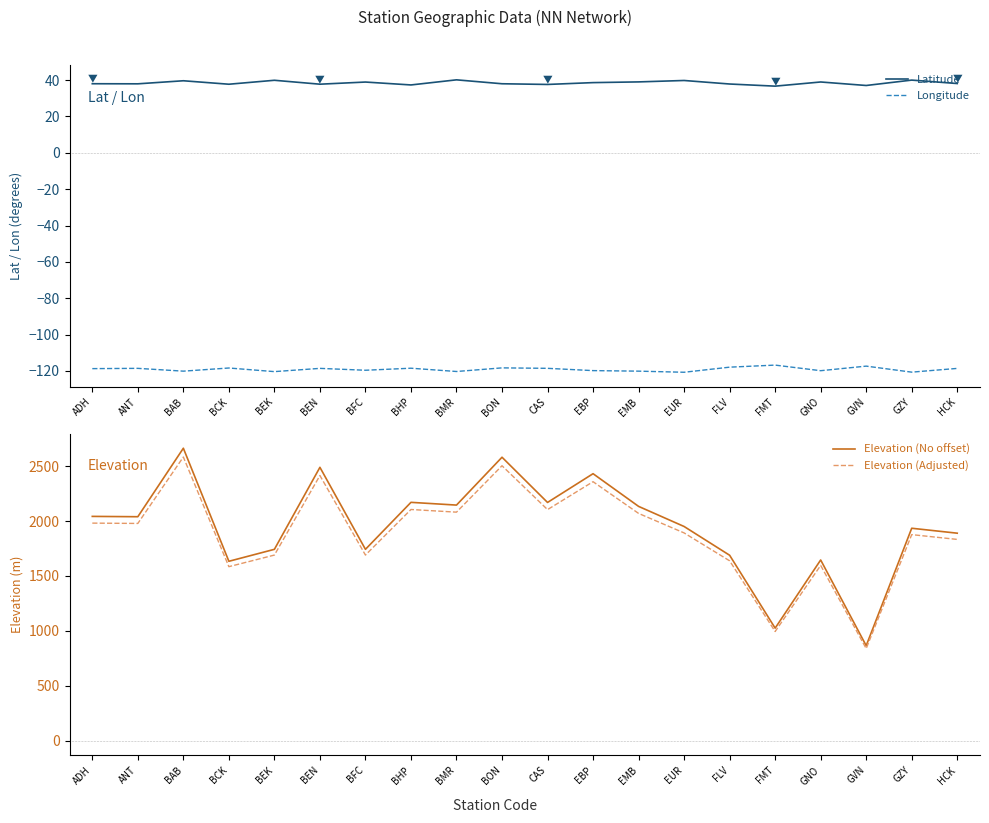

What is the difference between the second highest and minimum values in the Elevation (No offset) series?

1717.0